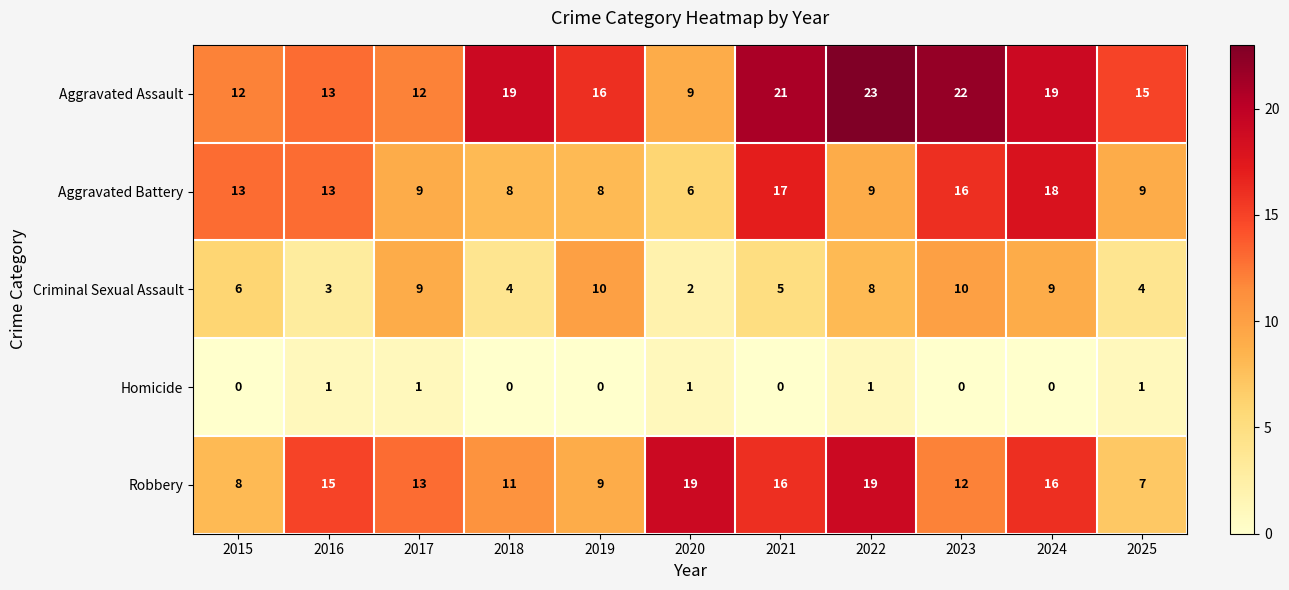

At which category is the sum across all series the highest?

2024